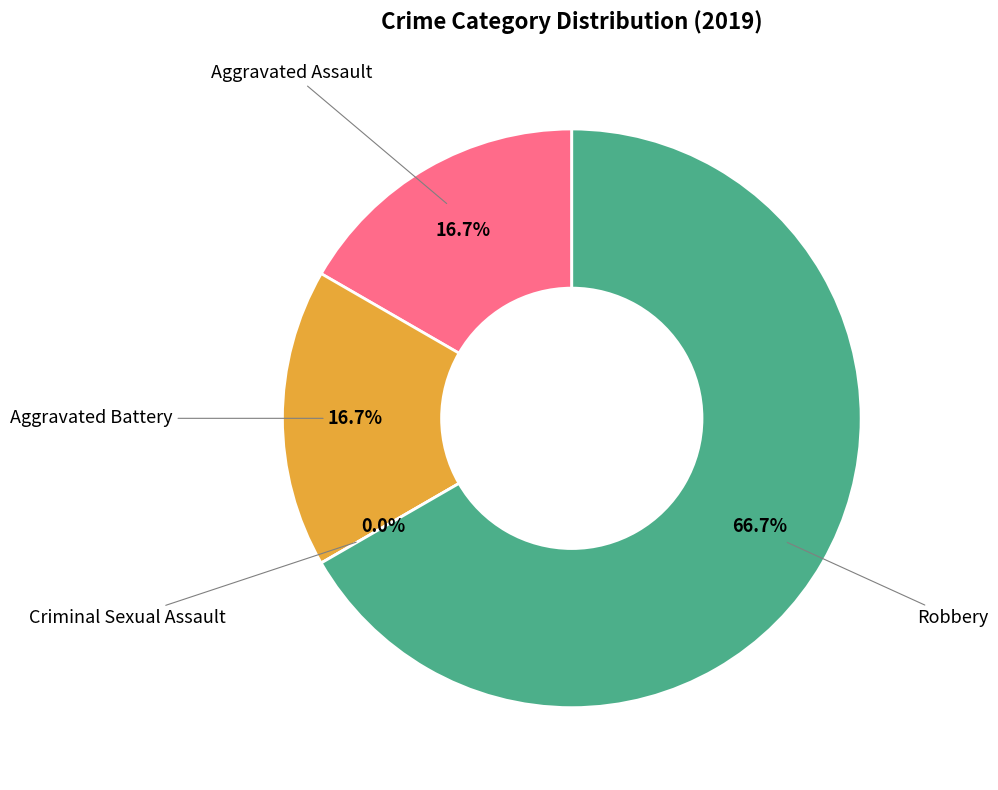

What is the change in value from Criminal Sexual Assault to Robbery?

+4